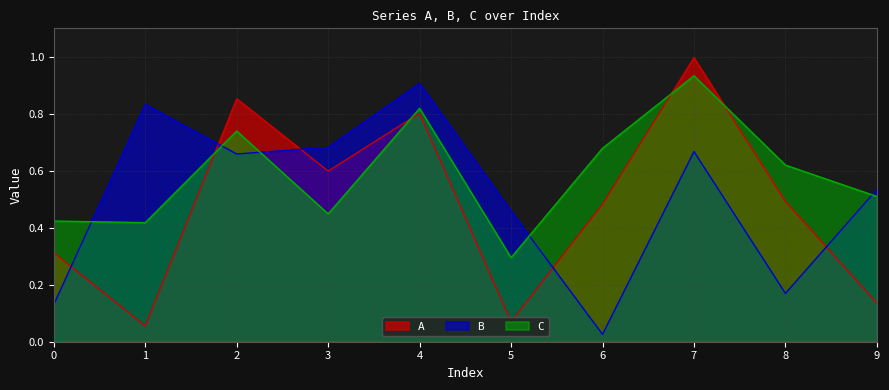

Which series changed the most between 1 and 3?

A